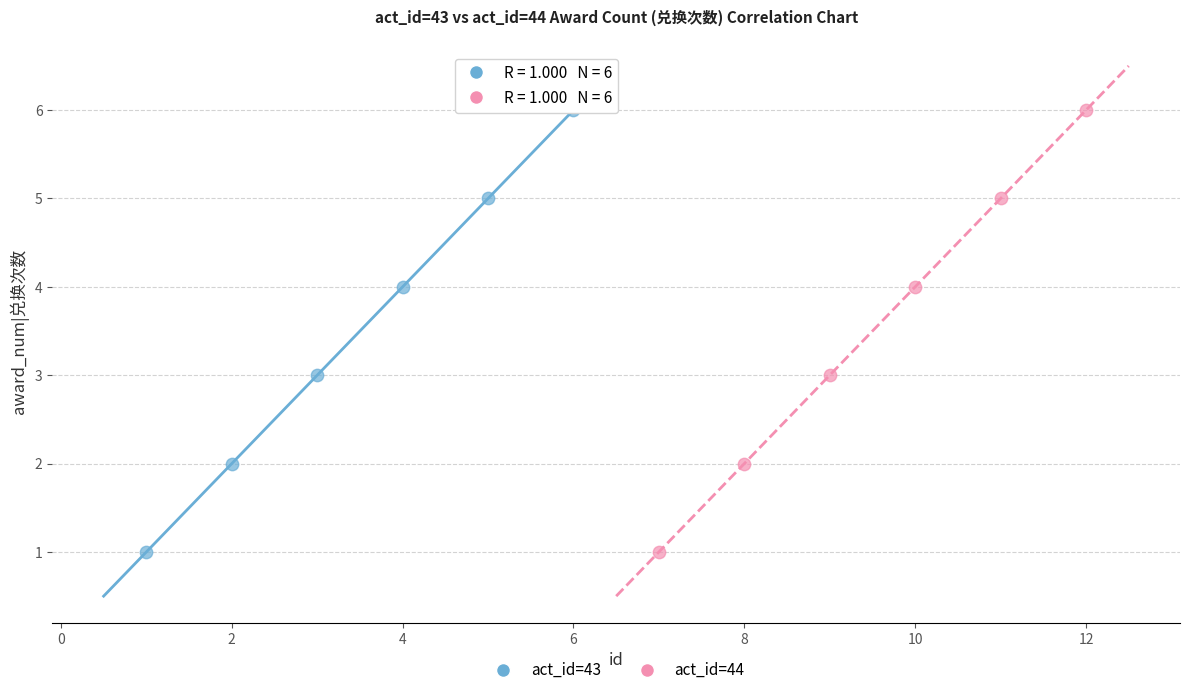

What are all the series names shown in the legend?

act_id=43, act_id=44